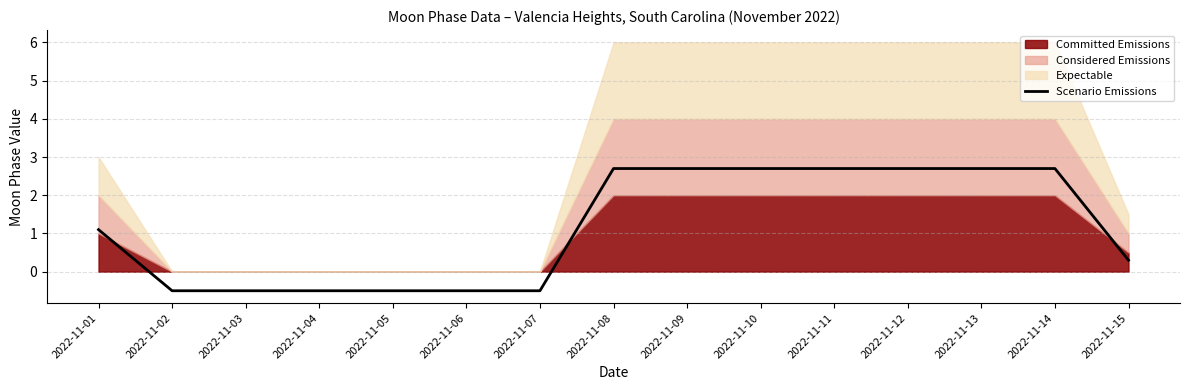

How many lines are shown in the chart?

1